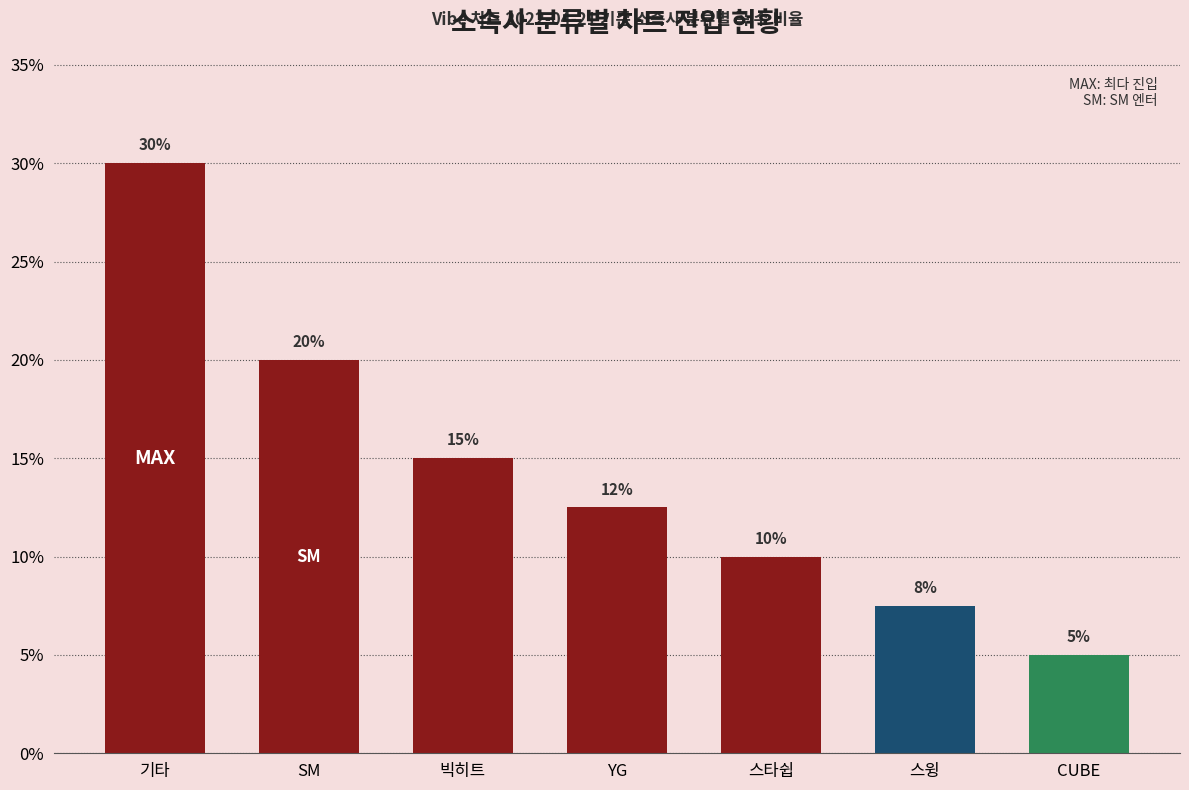

What is the average value?

14.3